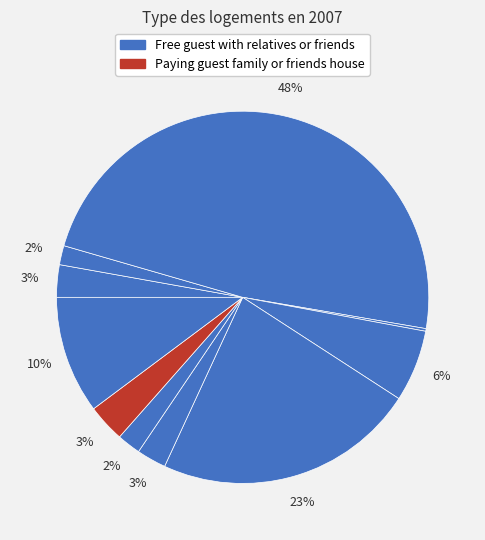

To the nearest percent, what is the average slice percentage?

10%